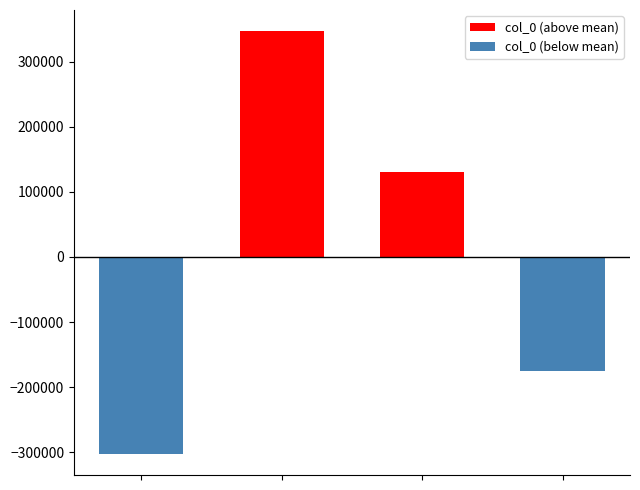

Which series has the largest total across all categories?

col_0 (above mean)